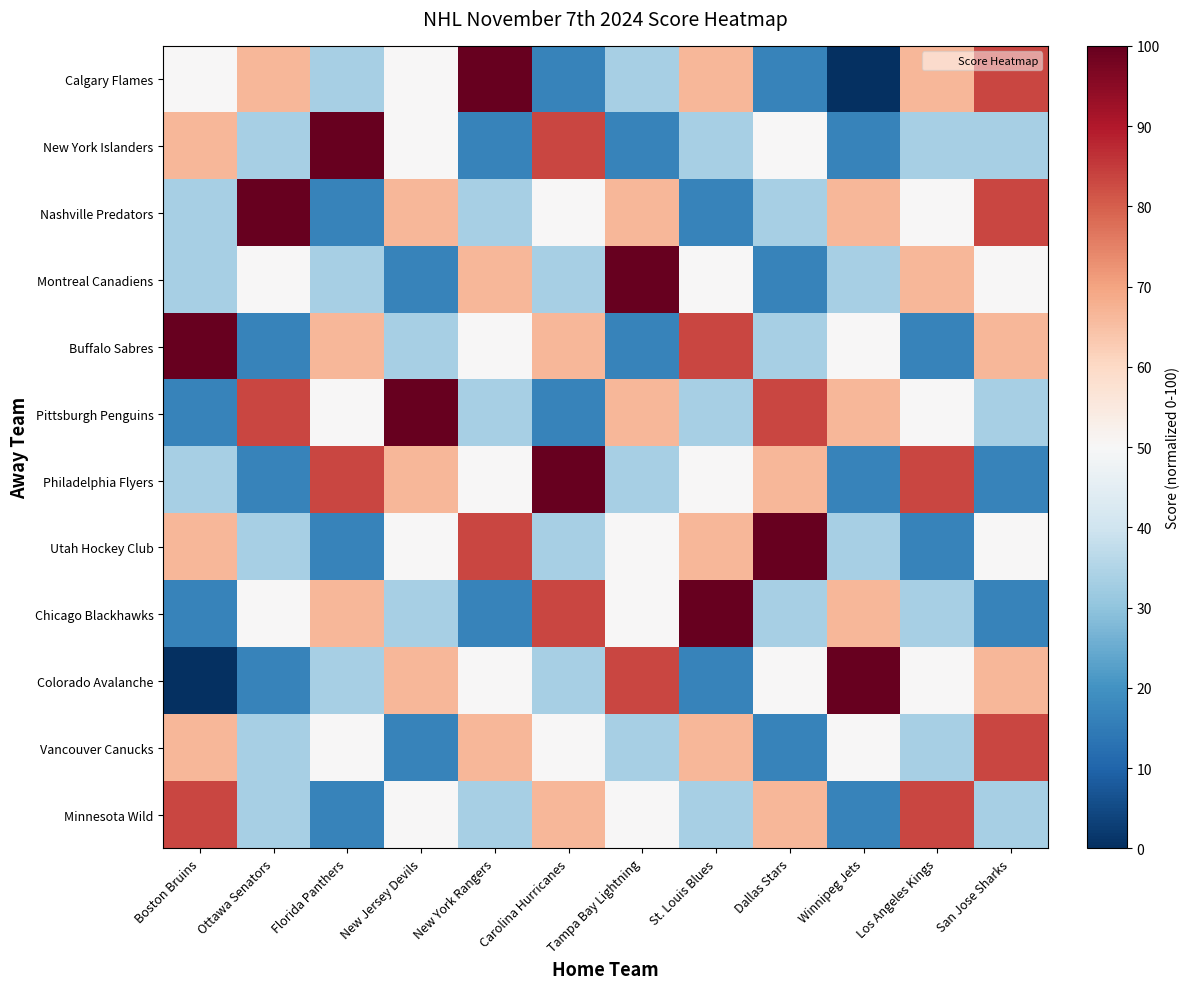

At which category is the sum across all series the highest?

Carolina Hurricanes